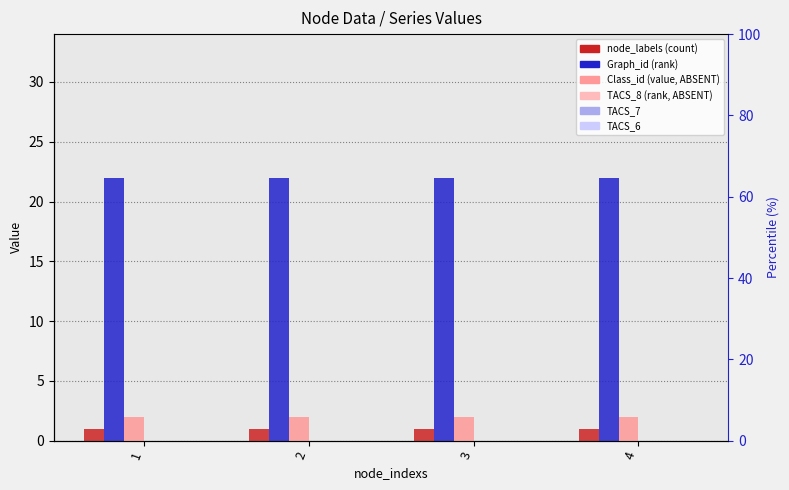

Which series changed the most between 1 and 4?

node_labels